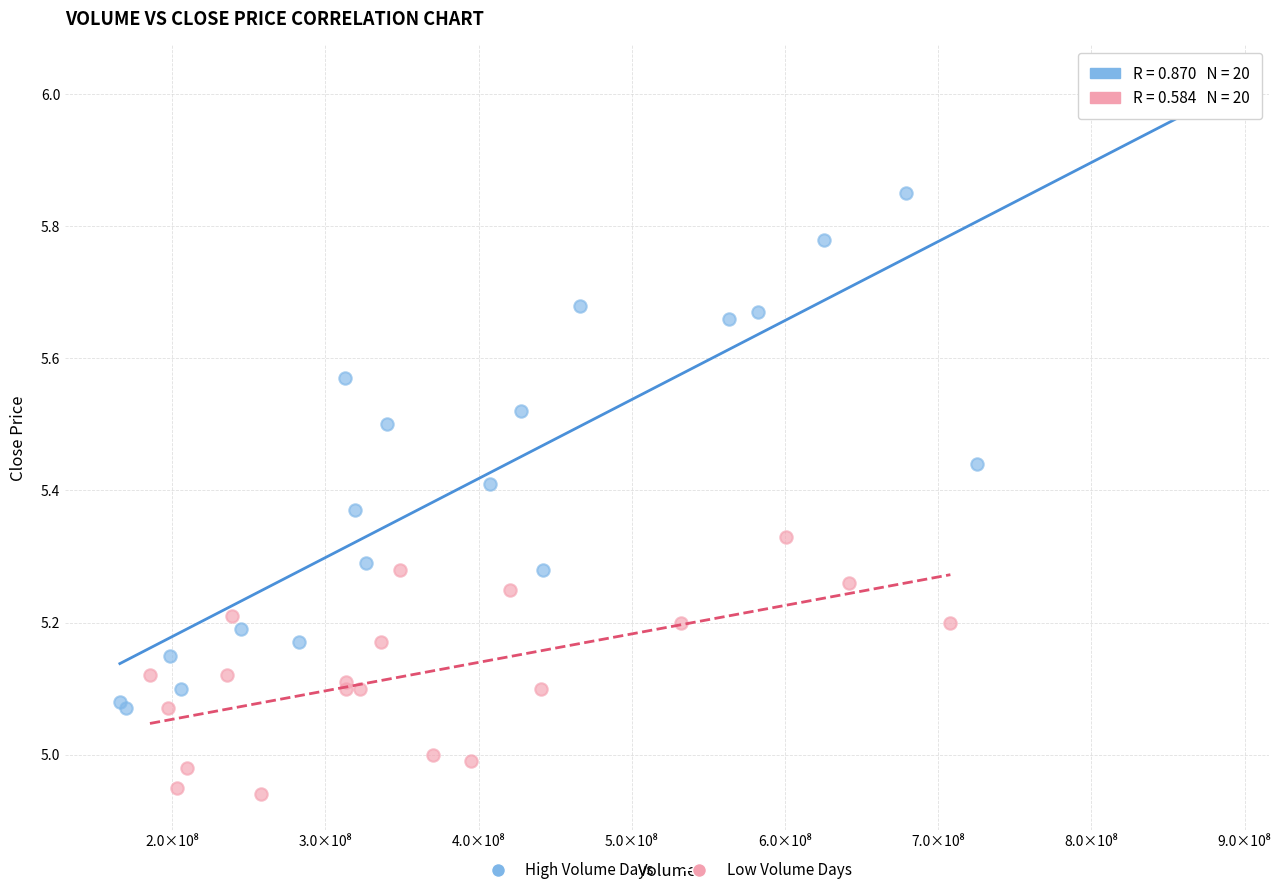

Which series reaches the maximum Y coordinate?

High Volume Days